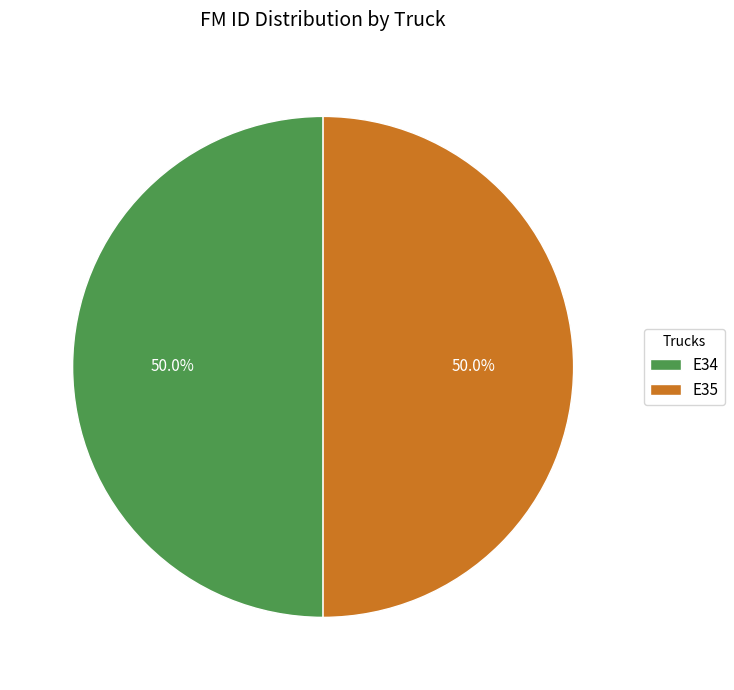

How much of the chart is everything except E34?

50.0%